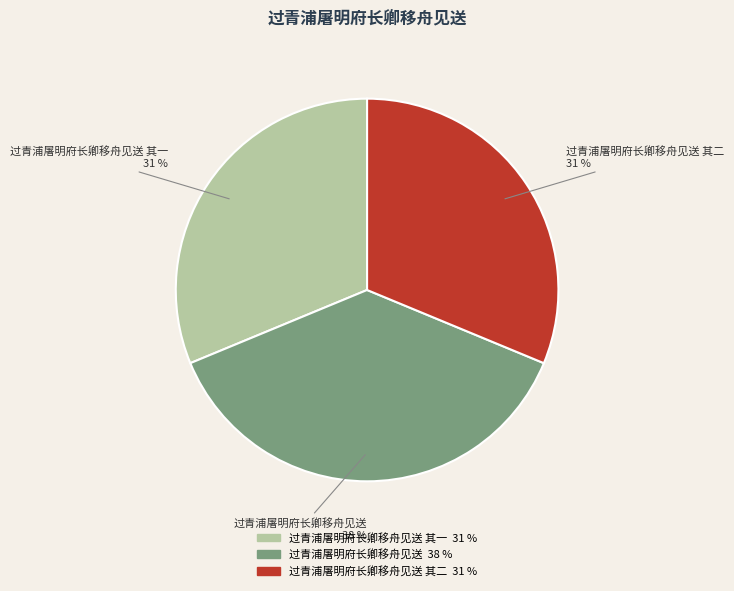

Does 过青浦屠明府长卿移舟见送 其二 account for over 50% of the chart?

No